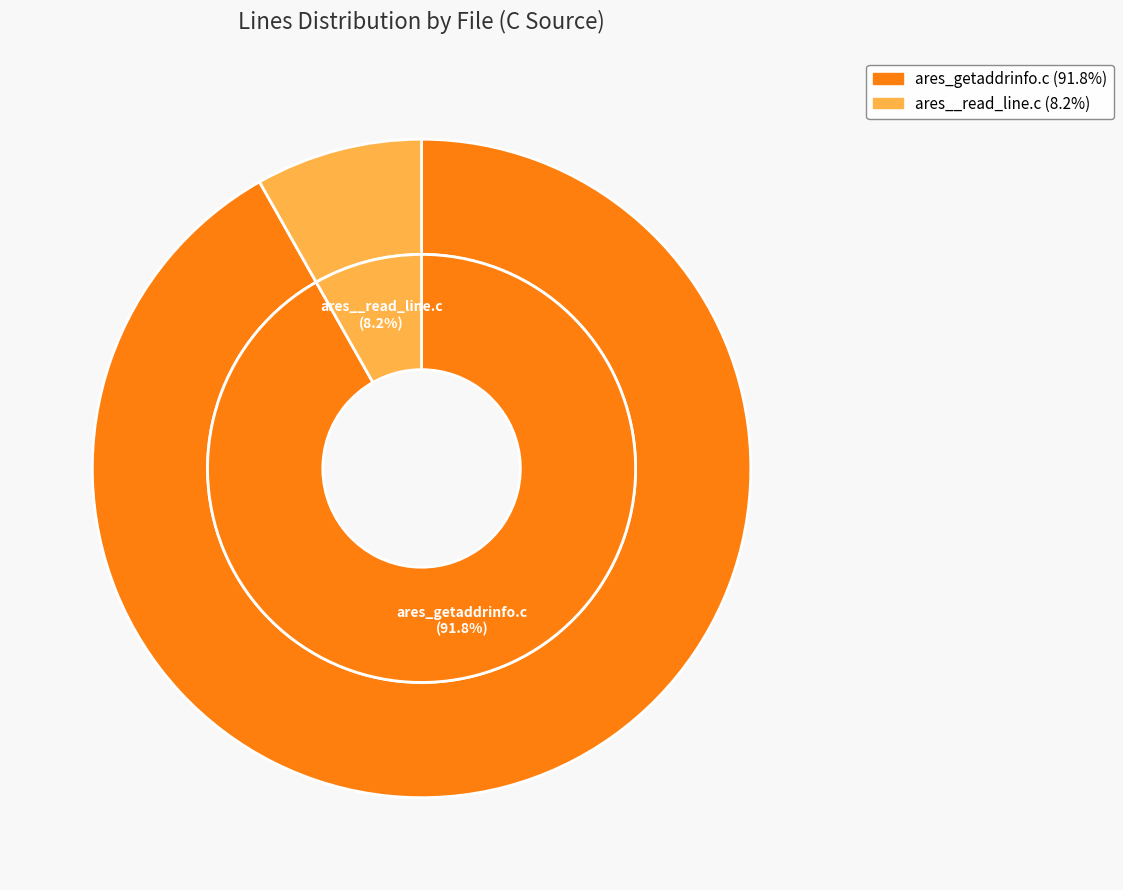

What portion of the pie excludes ares_getaddrinfo.c?

8.2%